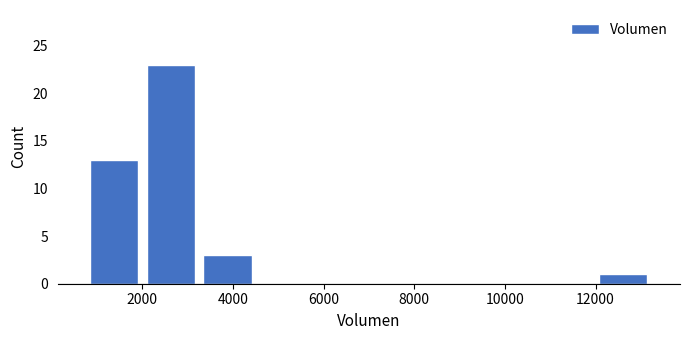

Reading left to right, list every bar in this chart as the range it spans on the x-axis followed by its height. Neither the bar edges nor the heights are printed on the chart, so give them approximately, as read against the axes.

800 to 2000: 13
2000 to 3200: 23
3200 to 4600: 3
4600 to 5800: 0
5800 to 7000: 0
7000 to 8200: 0
8200 to 9400: 0
9400 to 10800: 0
10800 to 12000: 0
12000 to 13200: 1